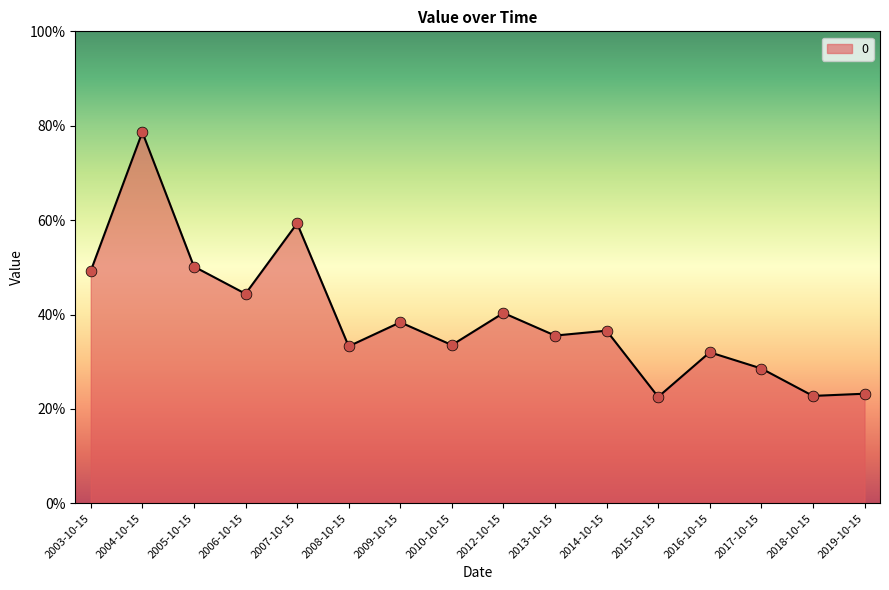

What is the change in value from 2006-10-15 to 2007-10-15?

+0.1